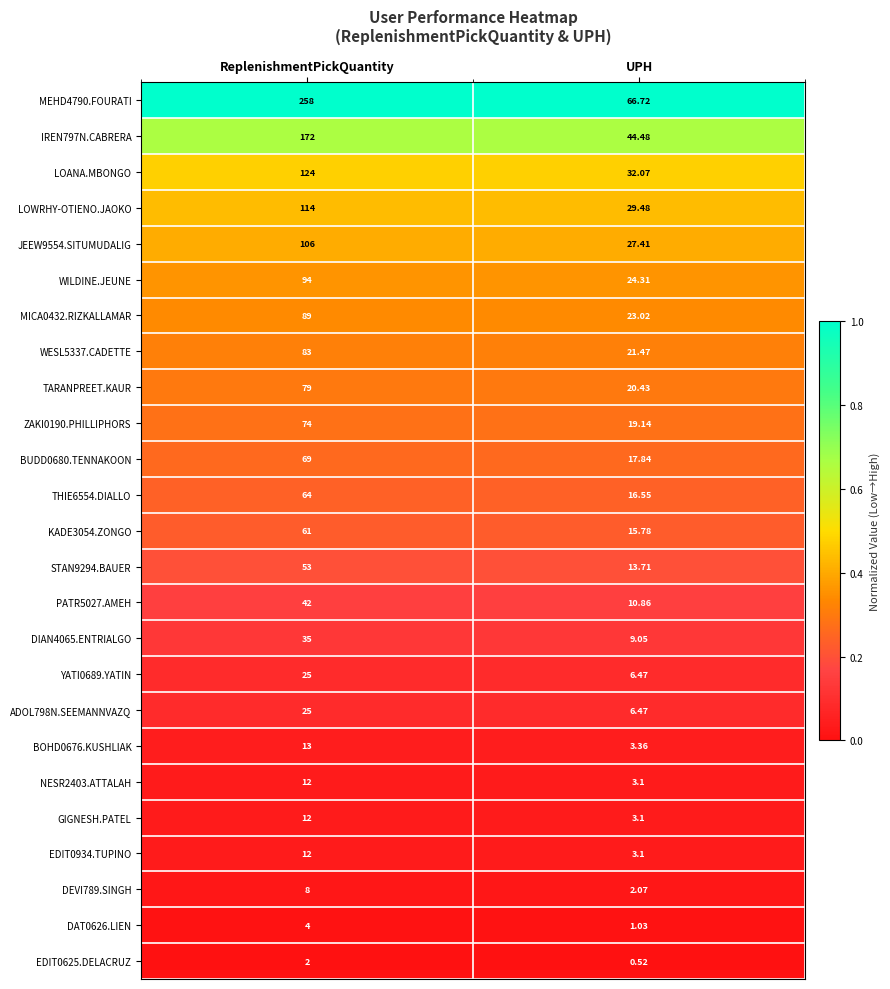

List the labels in order of WESL5337.CADETTE value, largest first.

ReplenishmentPickQuantity, UPH